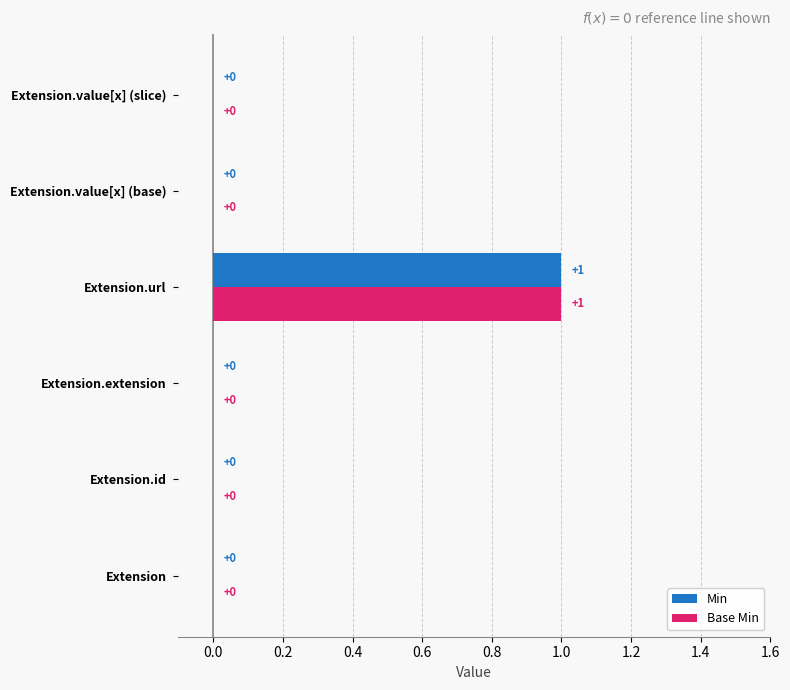

Is it true that Base Min equals -1 at Extension.value[x] (slice)?

False